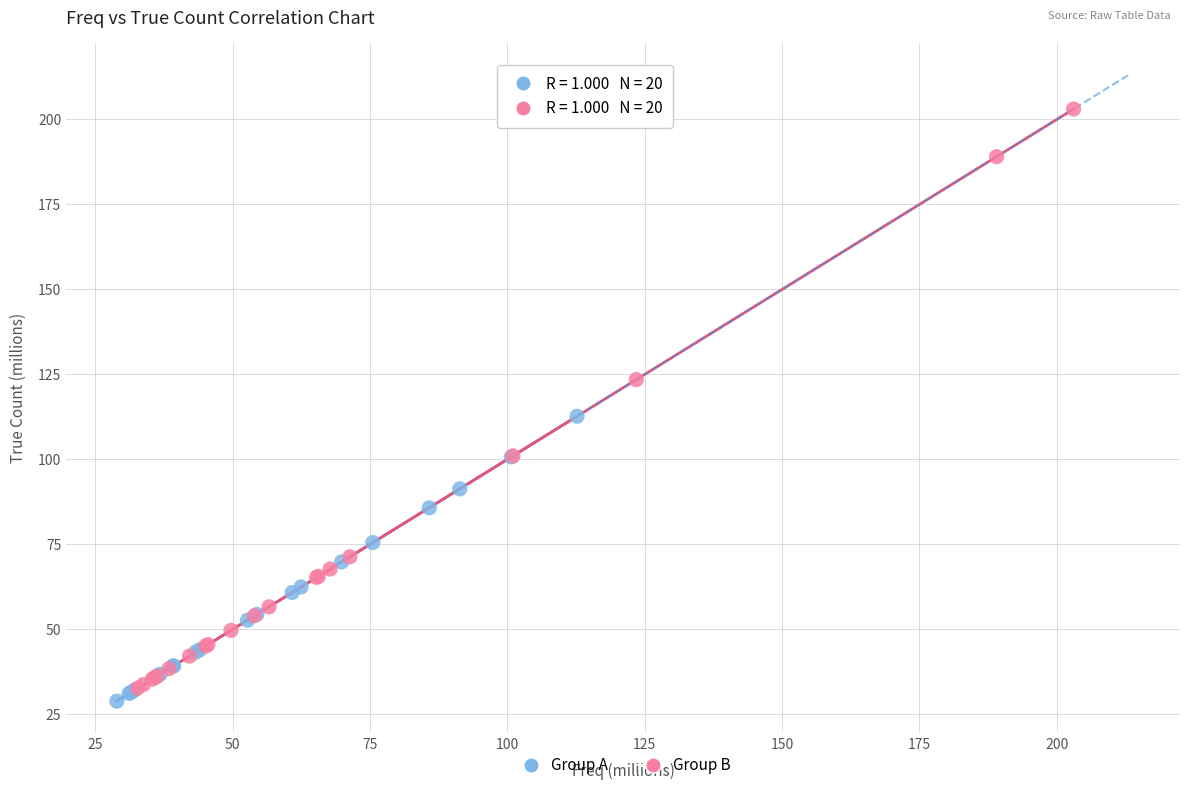

Which series reaches the minimum Y coordinate?

Group A